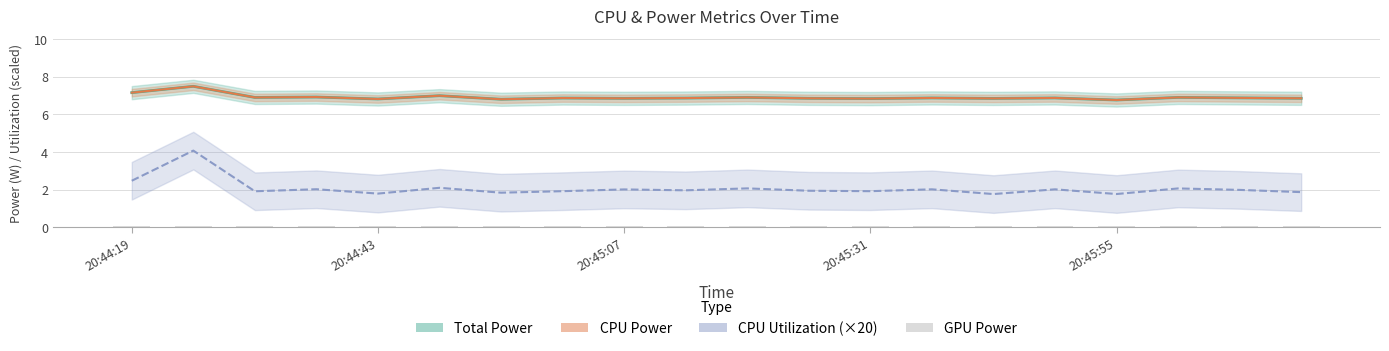

Which series has the largest total across all categories?

Total Power